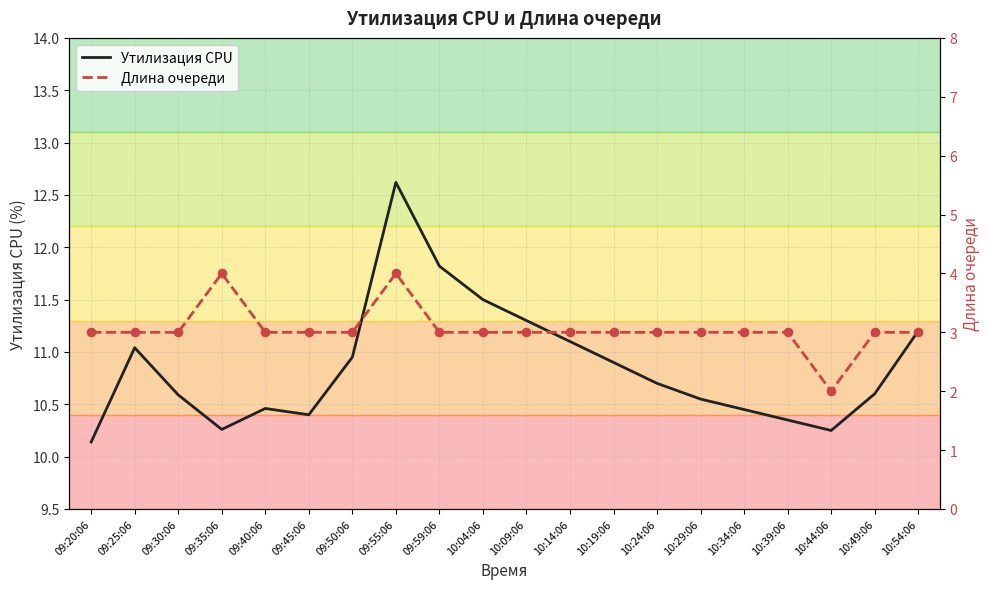

Which series has the largest total across all categories?

Утилизация CPU